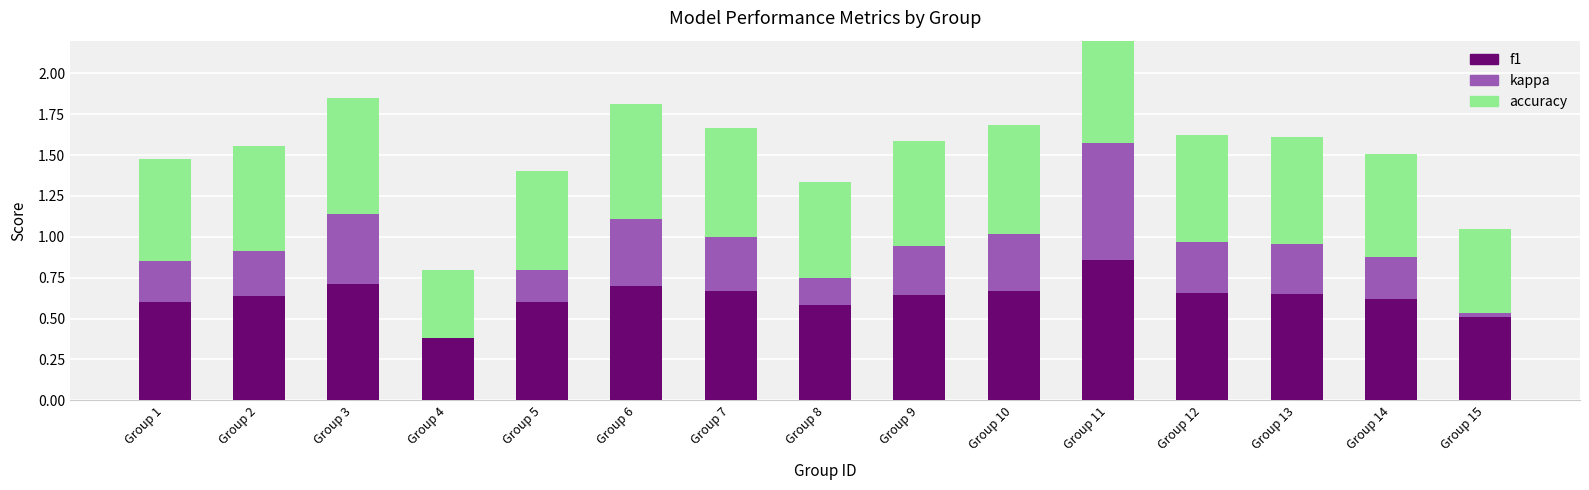

At which label does kappa reach its minimum?

Group 4